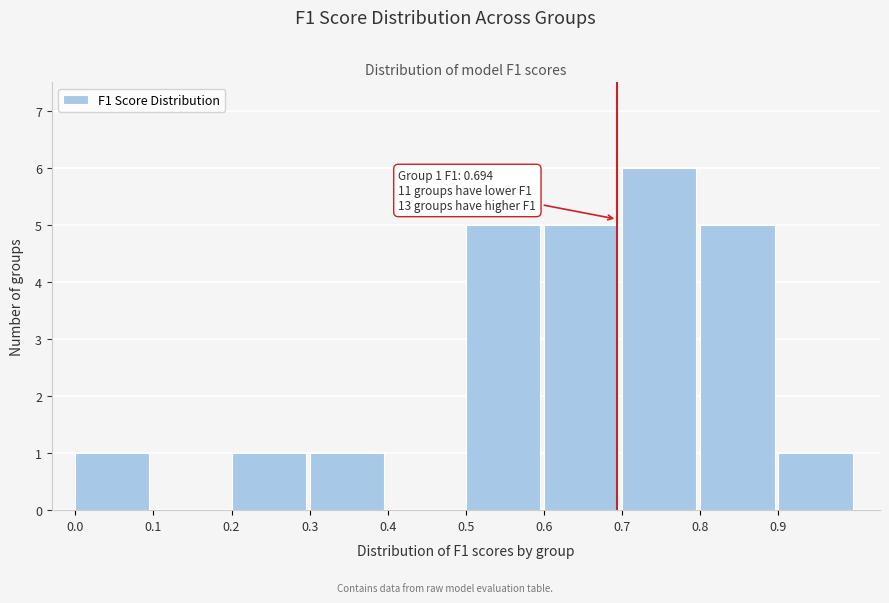

Over which range of the x-axis is the bar tallest?

0.7 to 0.8